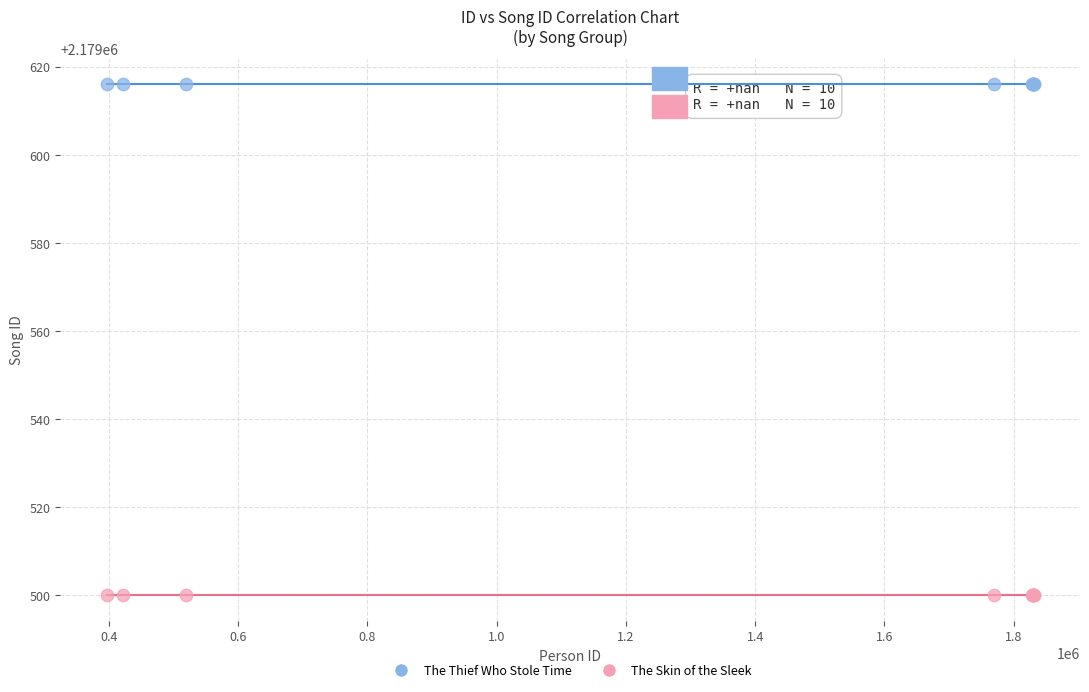

Which series contains the highest Y value?

The Thief Who Stole Time